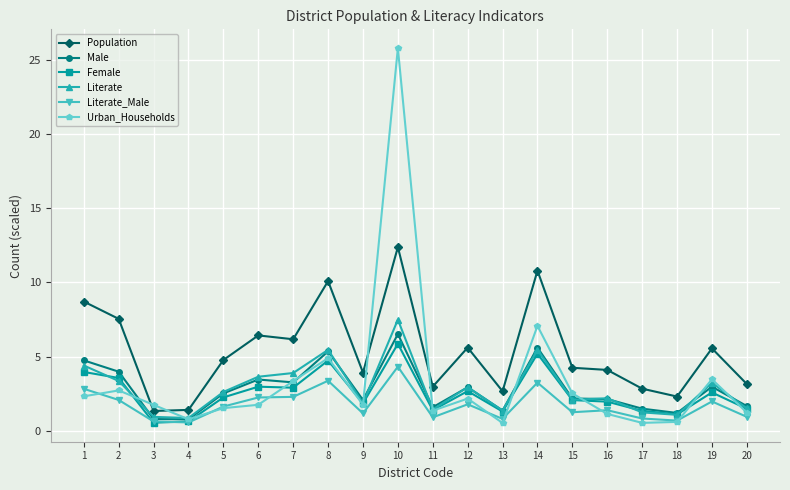

What is the average value of the Female series?

2.5